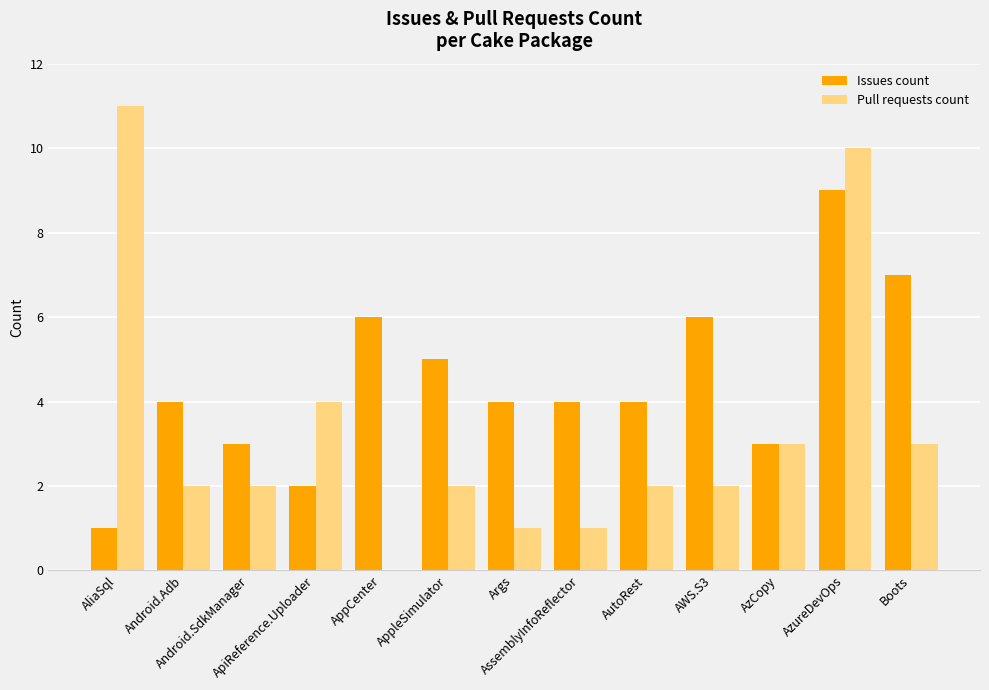

What are all the series names shown in the legend?

Issues count, Pull requests count